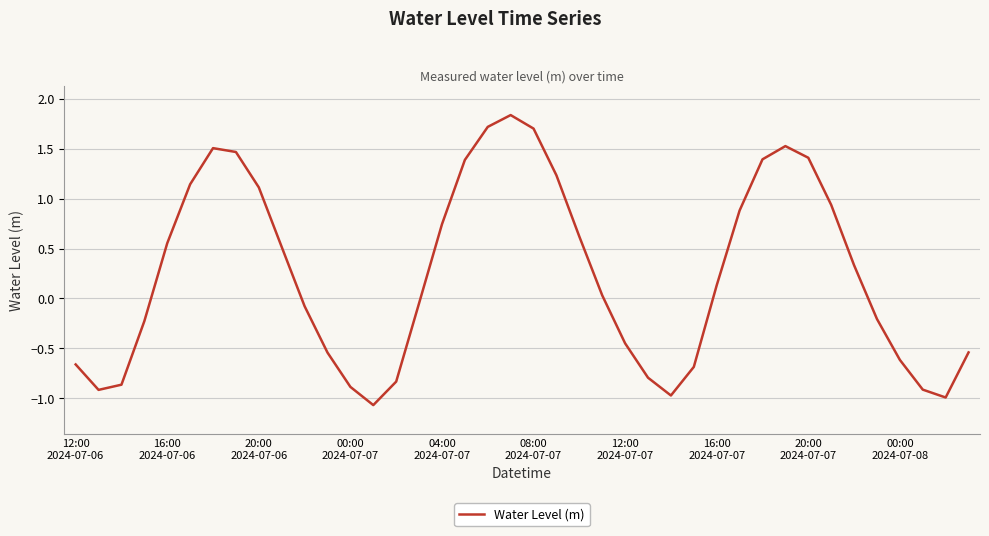

What is the difference between the maximum and minimum values?

2.9